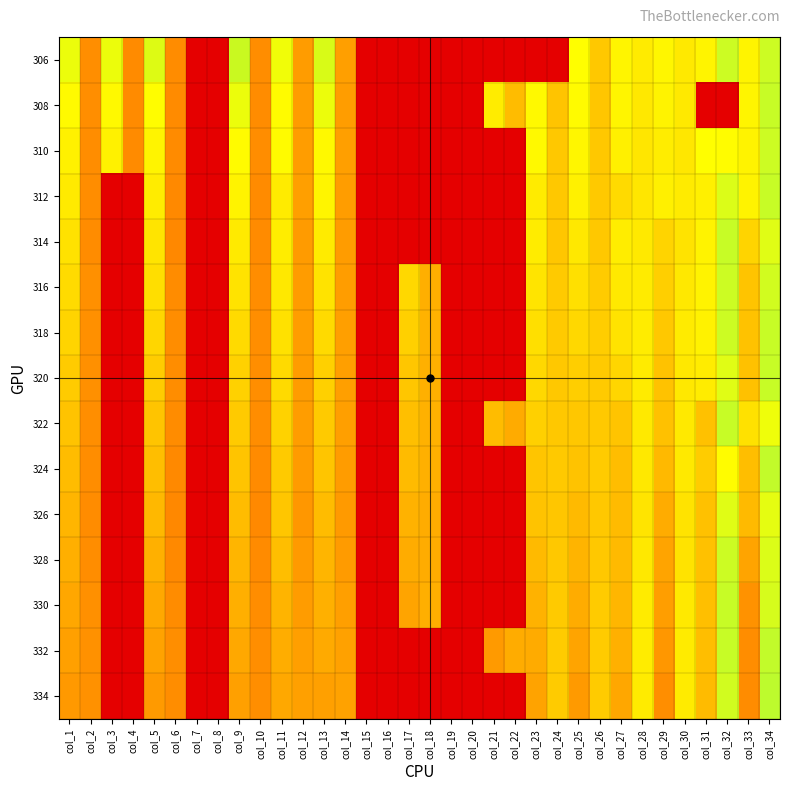

List the series in order of their peak value, lowest first.

306, 310, 308, 312, 314, 316, 318, 320, 322, 324, 326, 328, 330, 332, 334